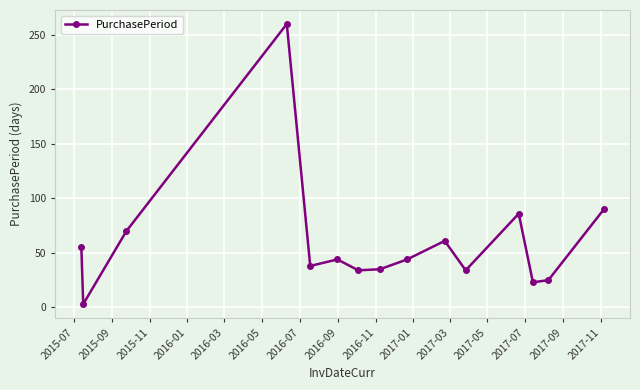

Count the number of categories in the chart.

15